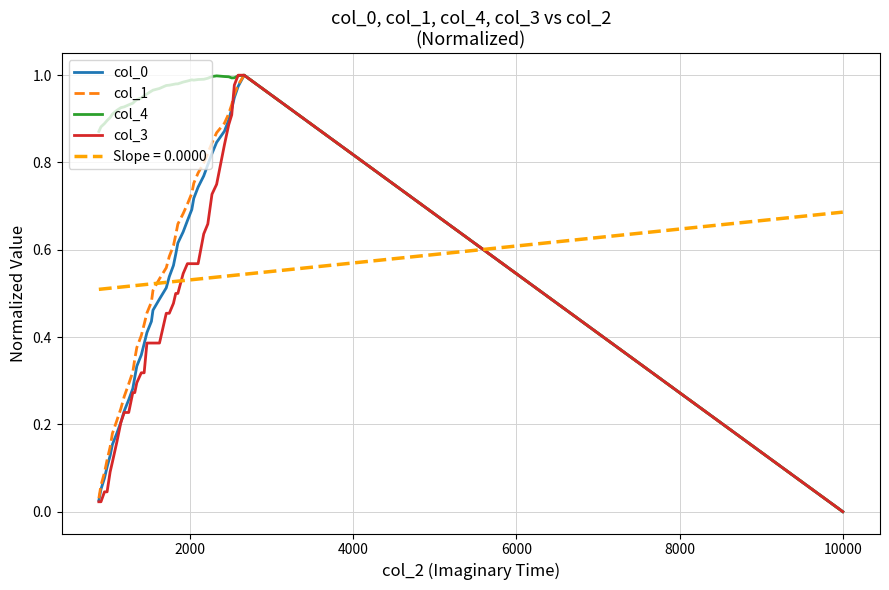

True or false: Slope = 0.0000 and col_0 intersect in this chart.

True